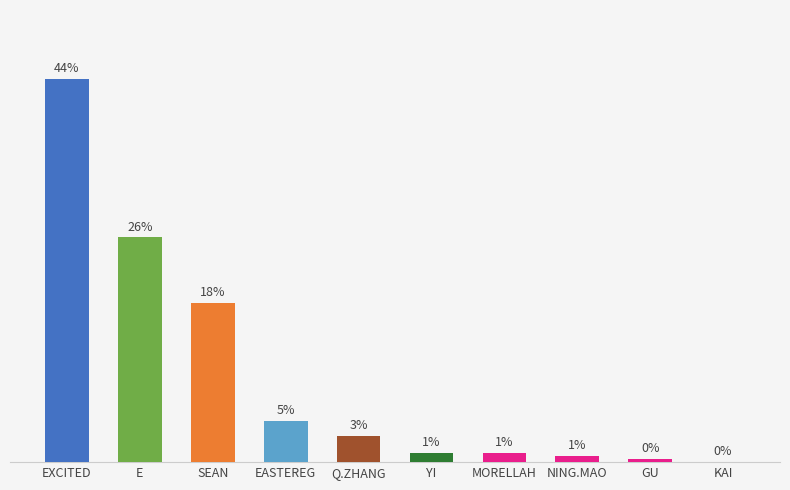

Where does the data first go above 3?

EXCITED